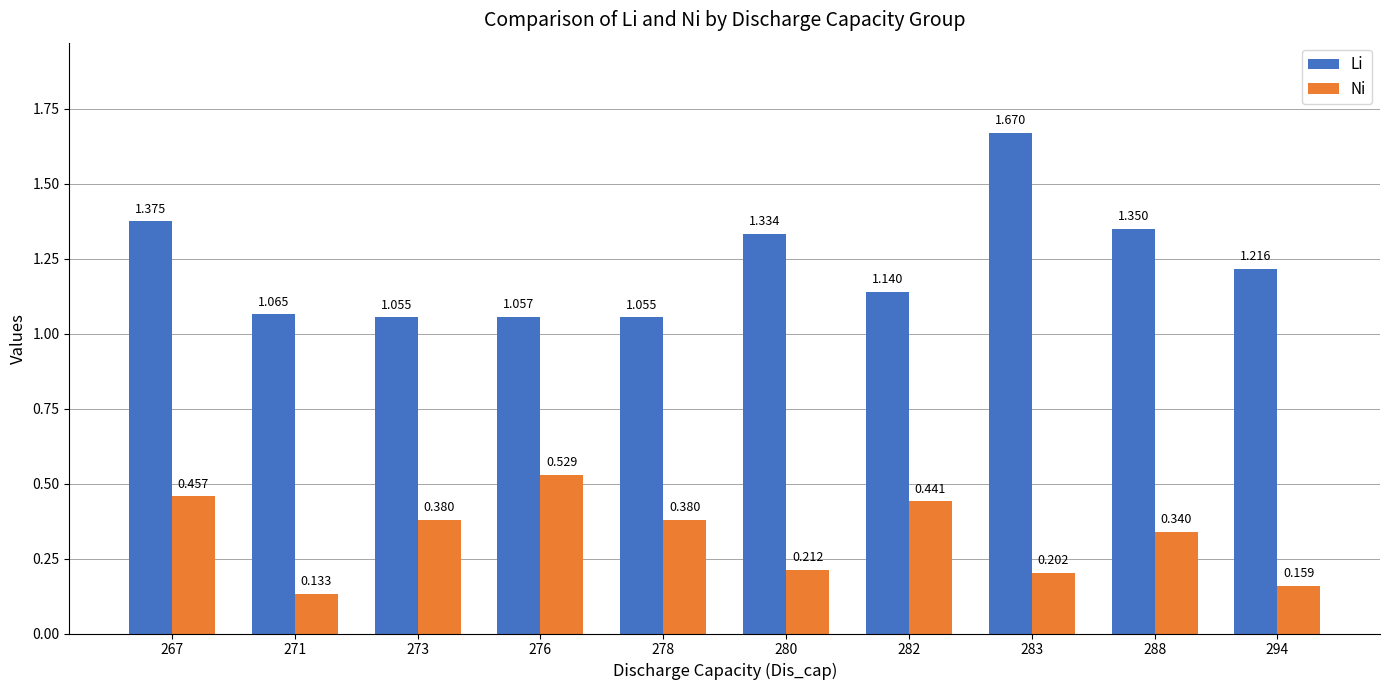

Is the value of Ni at 278 greater than the value of Li at 282?

No